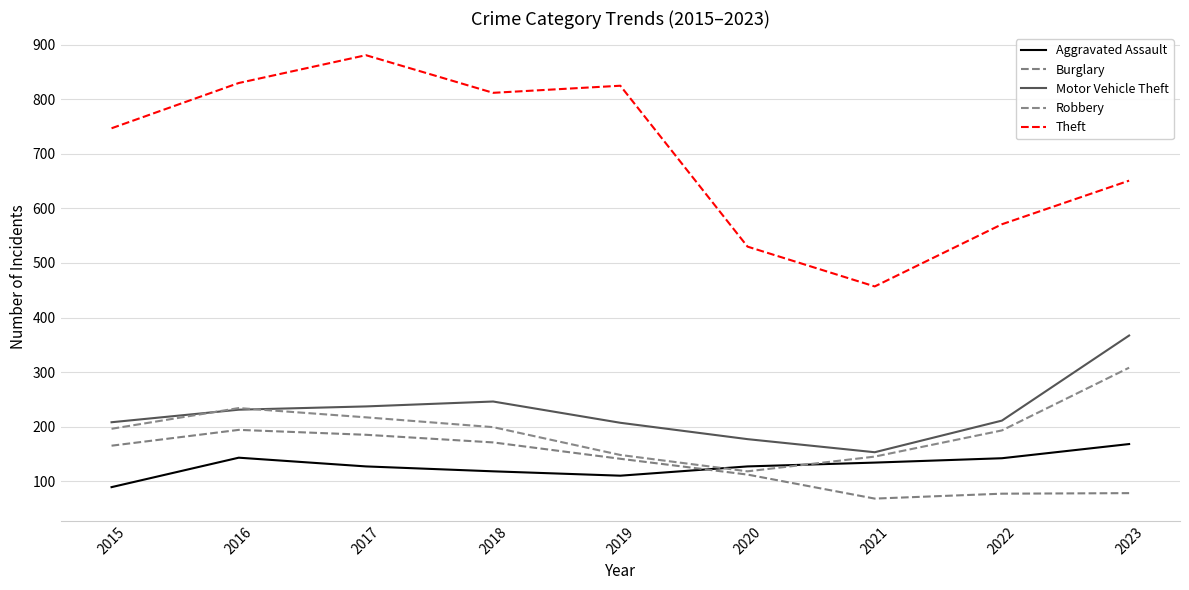

How many lines are shown in the chart?

5